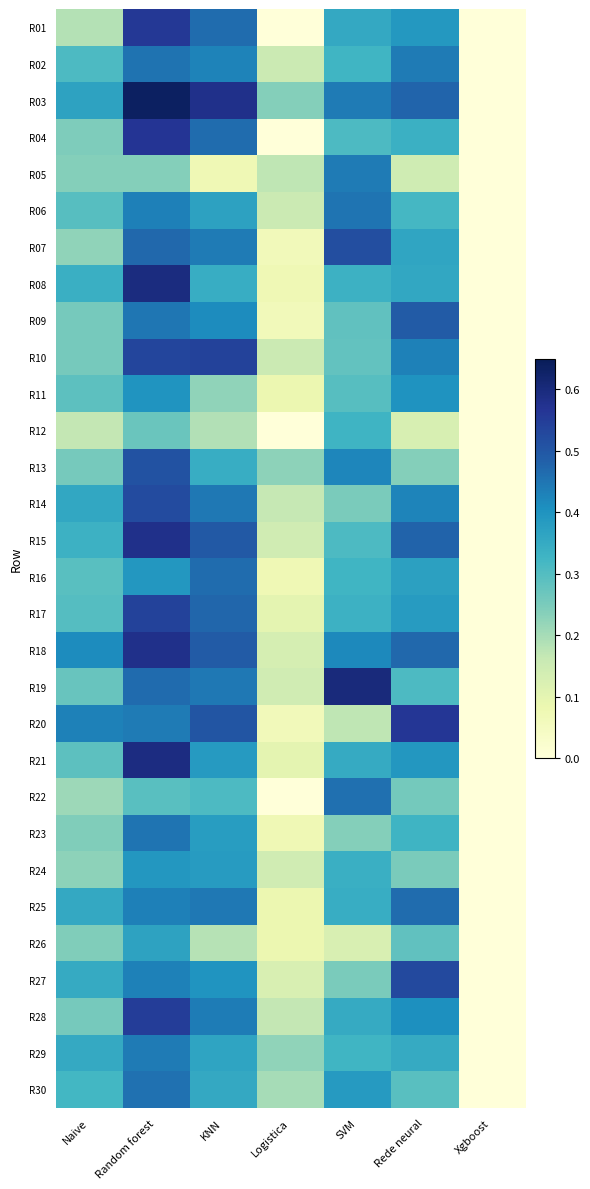

What is the total value across all series at Rede neural?

11.1